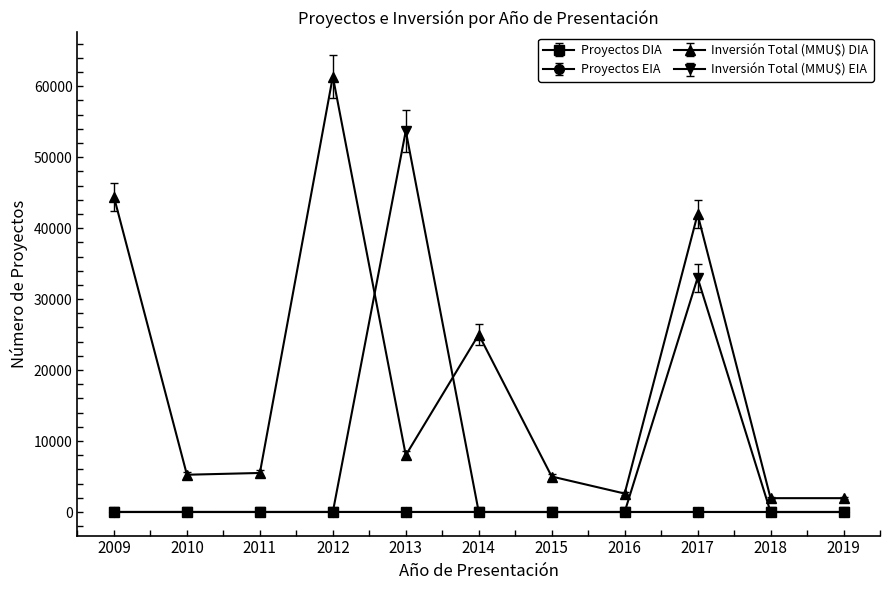

Which series changed the most between 2013 and 2018?

Inversión Total (MMU$) EIA